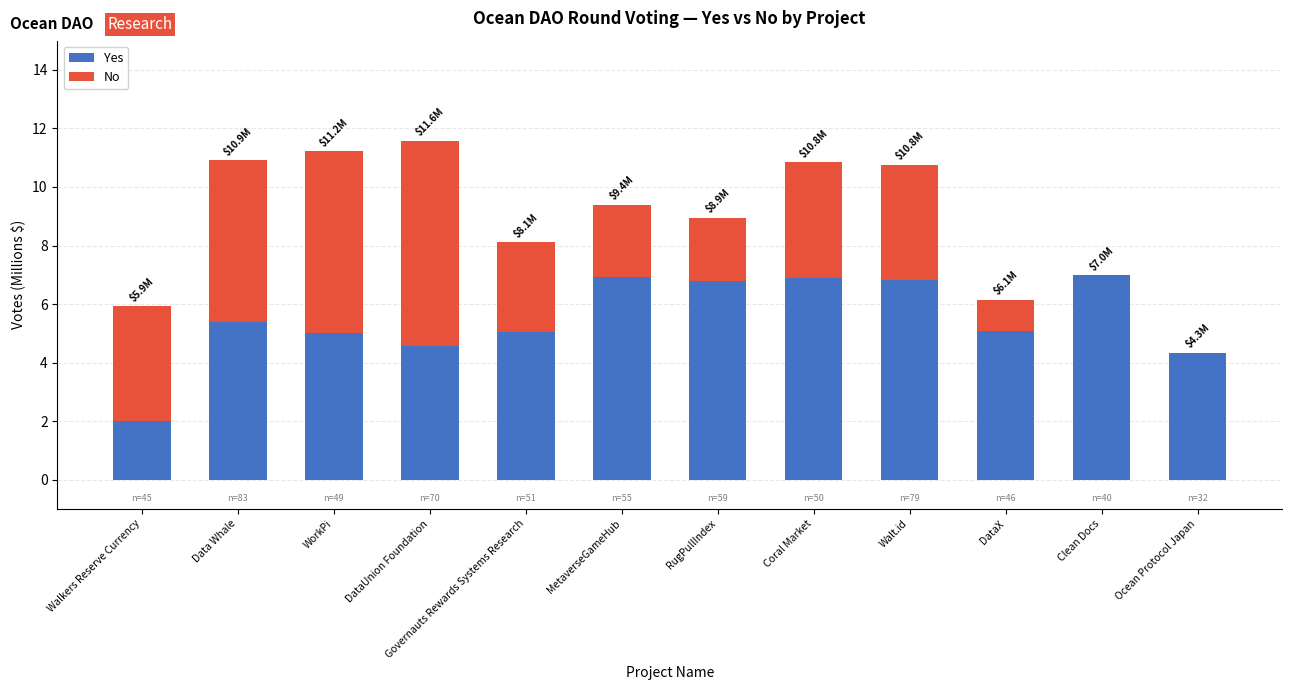

What is the total value across all series at Clean Docs?

7.0